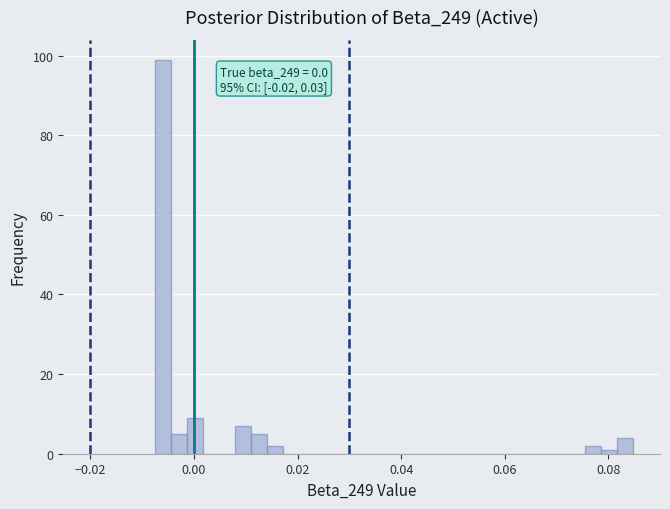

Read against the x-axis, roughly where is the centre of the tallest bar?

-0.006